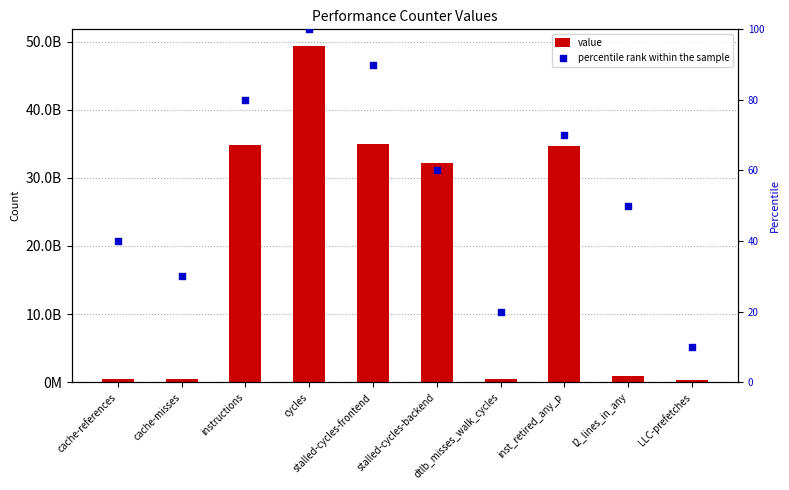

Which series has the largest total across all categories?

value